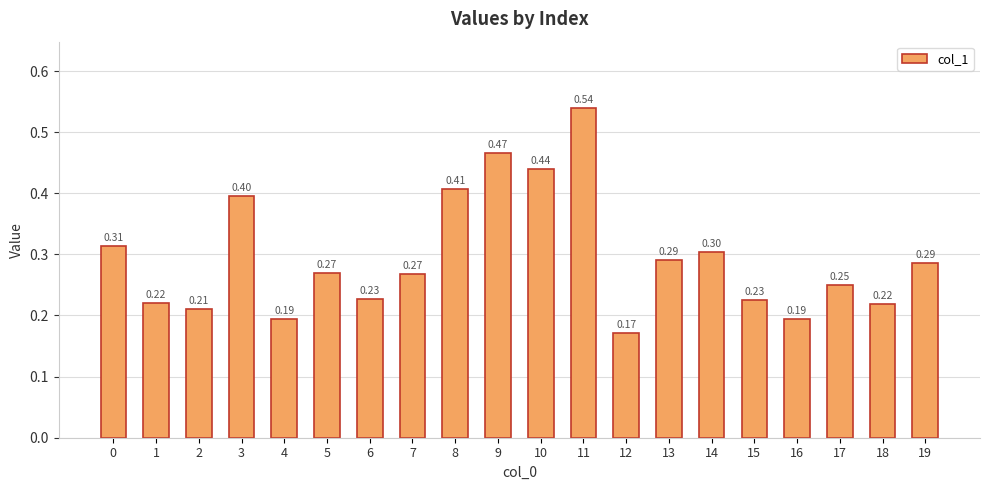

Between 16 and 18, which is larger?

18